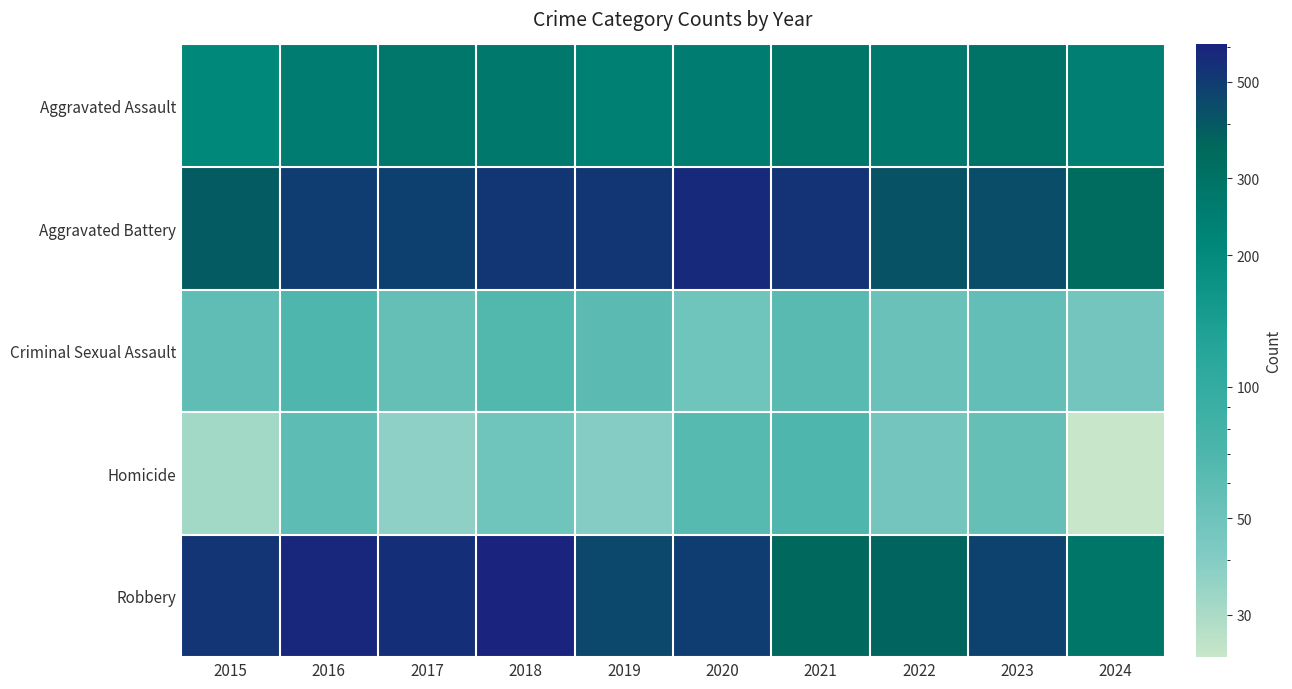

At 2018, list the series in order from largest to smallest.

Robbery, Aggravated Battery, Aggravated Assault, Criminal Sexual Assault, Homicide